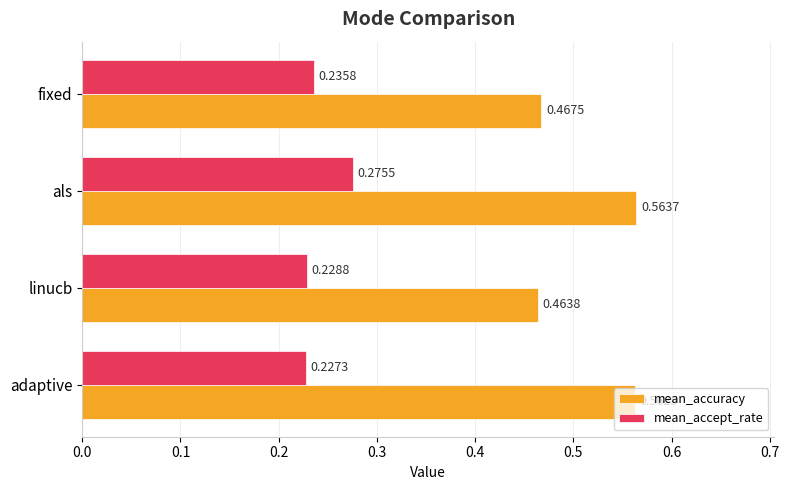

List the series in order of their overall mean, lowest first.

mean_accept_rate, mean_accuracy